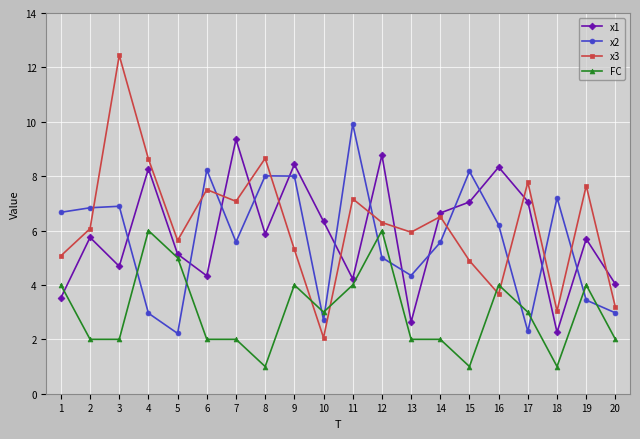

What is the average value of the FC series?

3.0